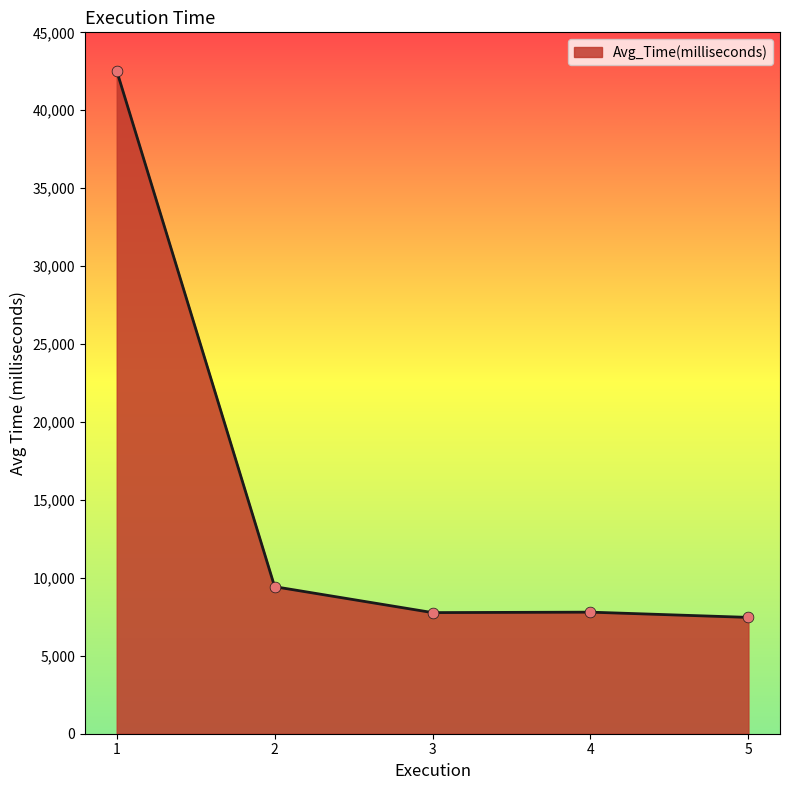

What is the ratio of the value at 4 to the value at 5?

1.0